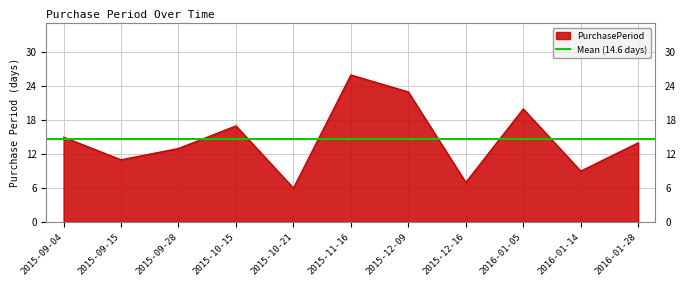

Rank the categories by value from highest to lowest.

2015-11-16, 2015-12-09, 2016-01-05, 2015-10-15, 2015-09-04, 2016-01-28, 2015-09-28, 2015-09-15, 2016-01-14, 2015-12-16, 2015-10-21